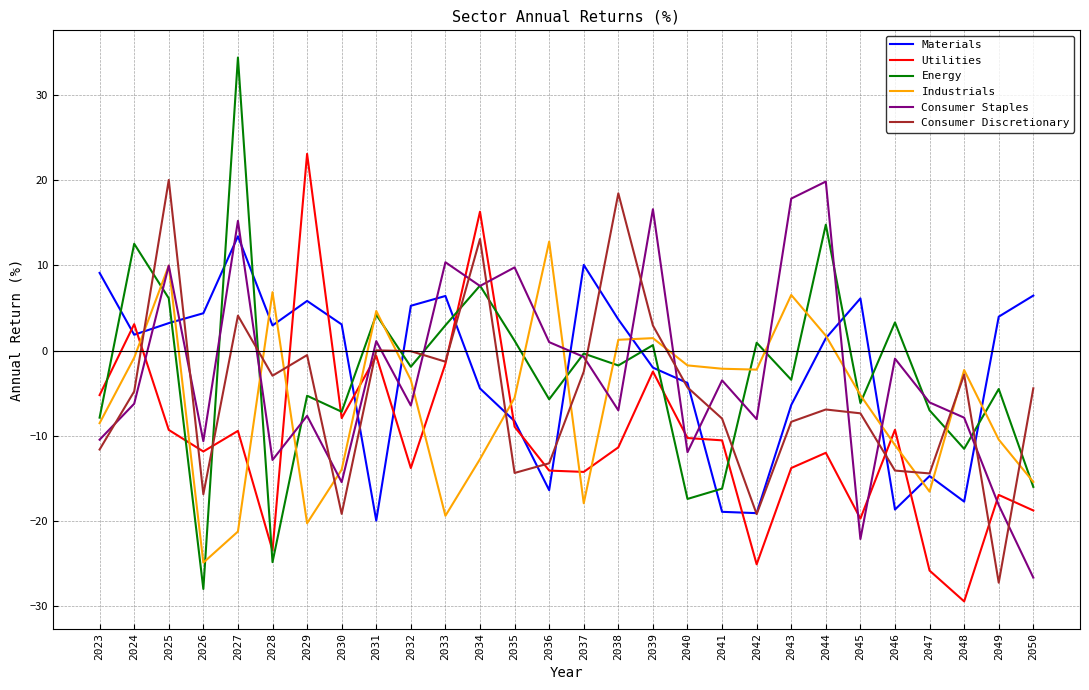

The Utilities series shows -17.0 at 2048. True or false?

False